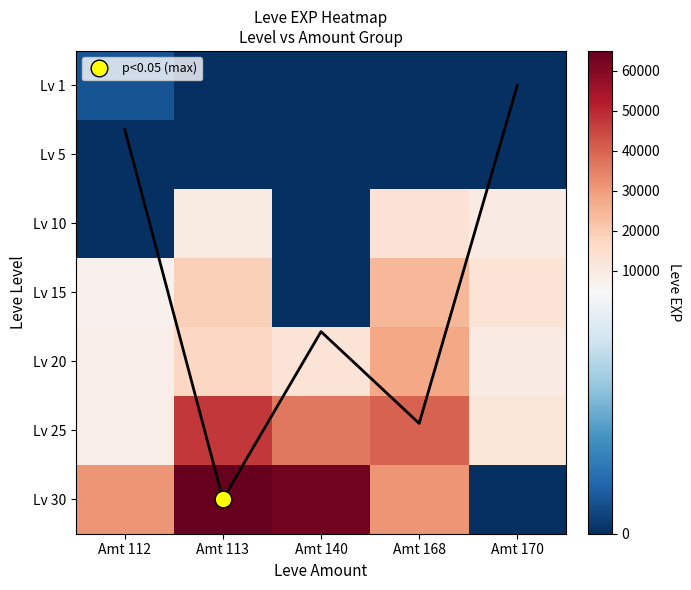

At which category does the chart reach its peak across all series?

Amt 113